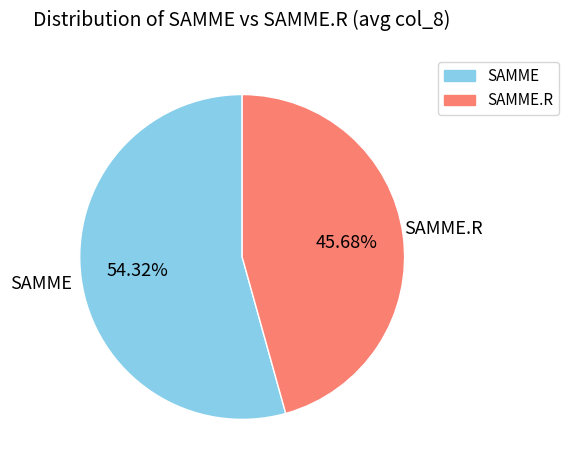

Is there any slice that represents more than half of the pie?

Yes